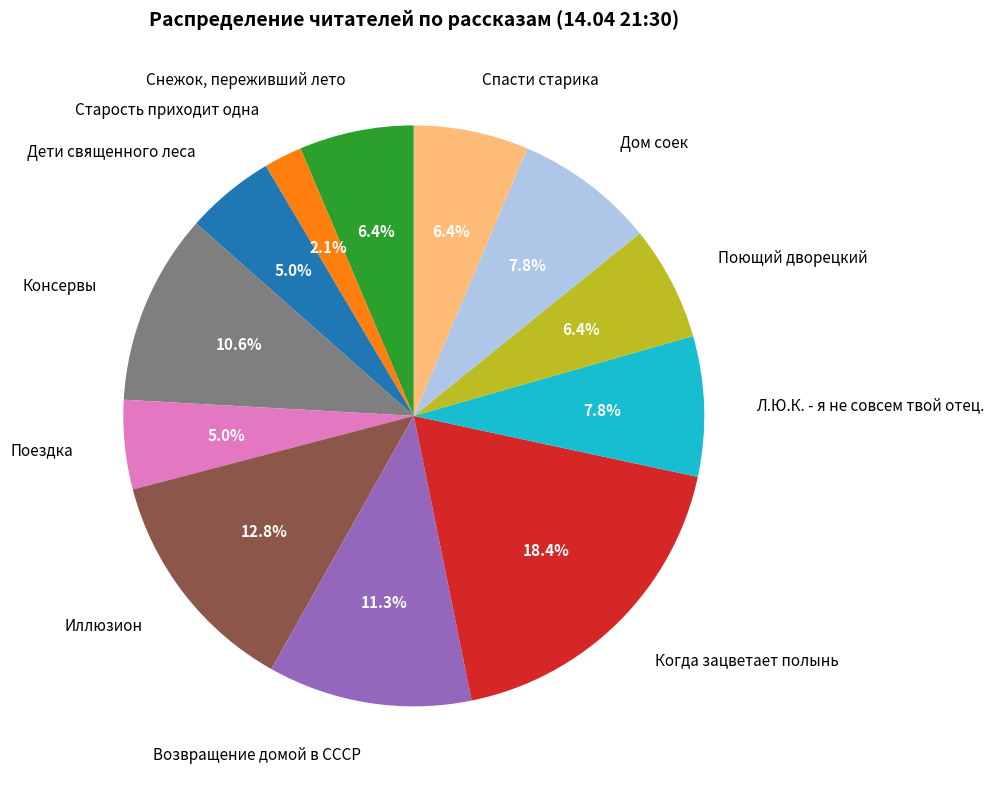

Which category has the biggest portion of the pie?

Когда зацветает полынь